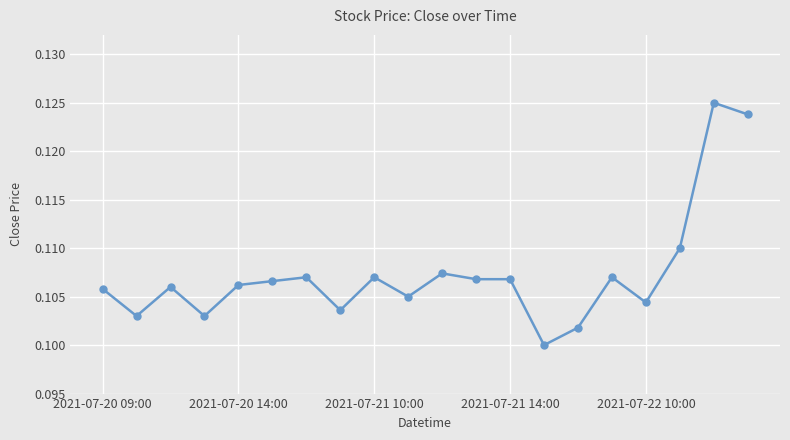

True or false: the data has more than 1 interior local peaks.

True